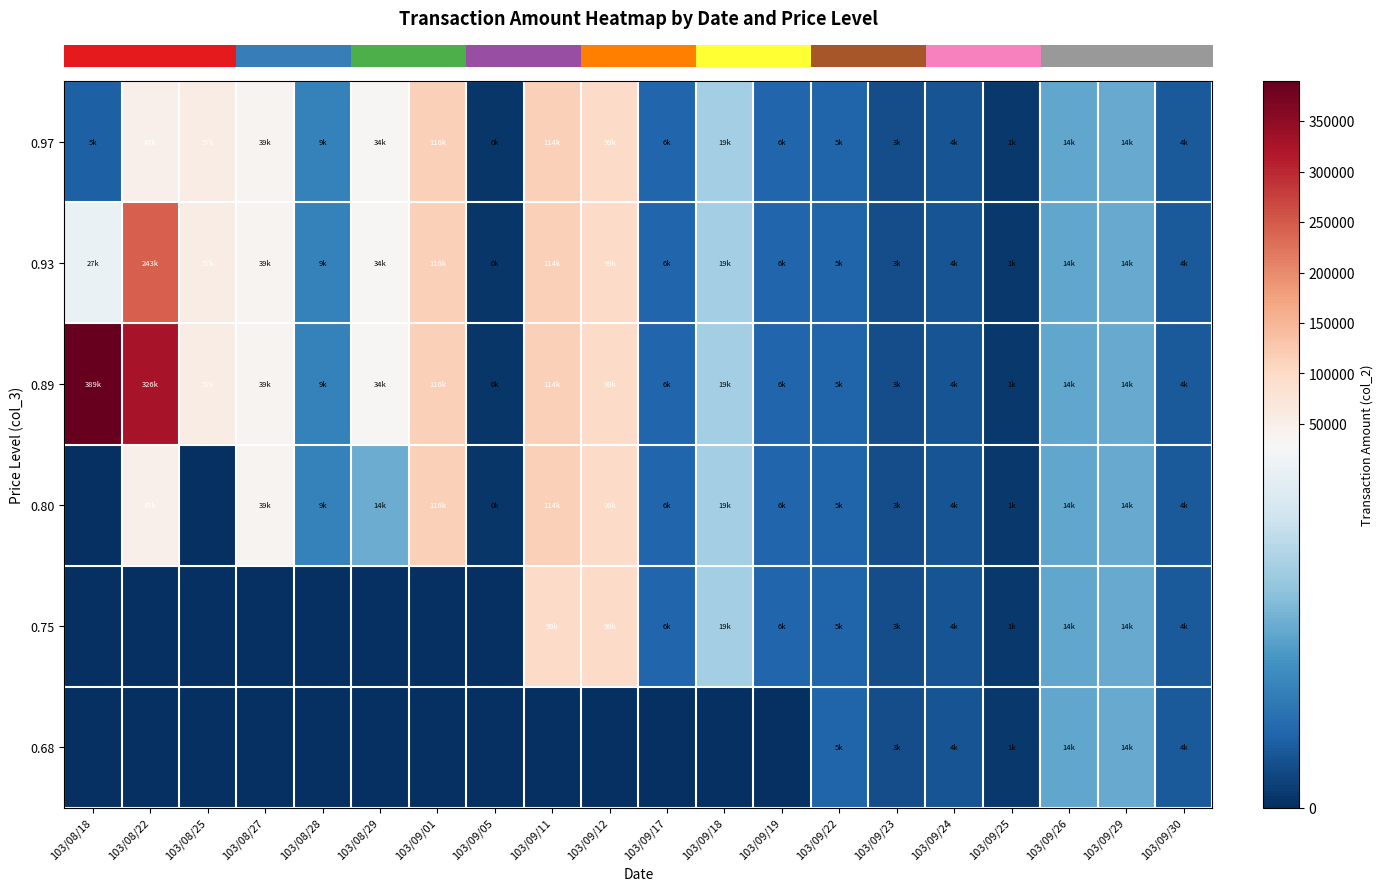

Which has a higher value, 103/09/22 or 103/09/30?

103/09/22